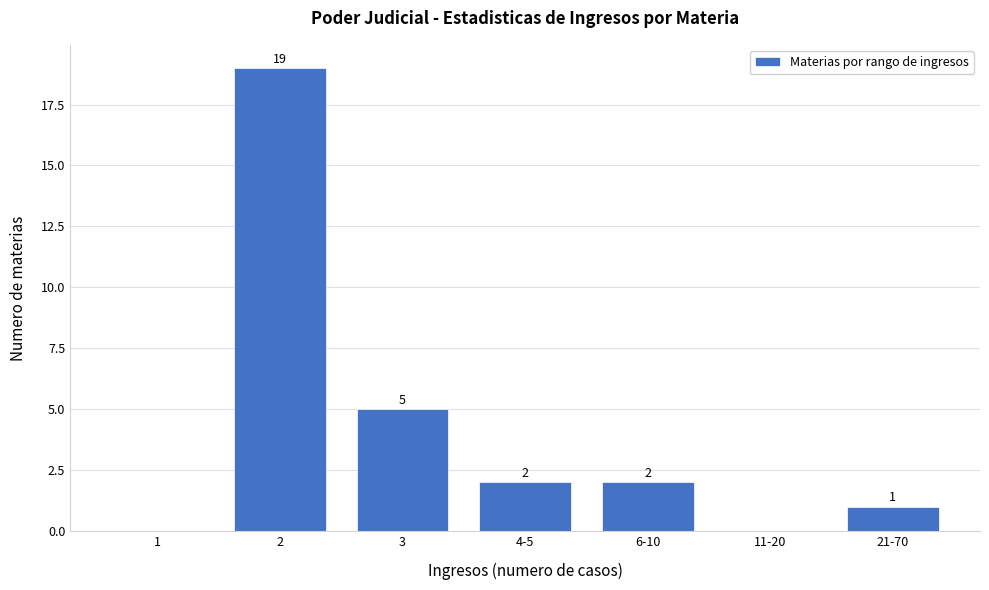

Reading left to right, transcribe all the data shown in this chart.

1=0	2=19	3=5	4-5=2	6-10=2	11-20=0	21-70=1